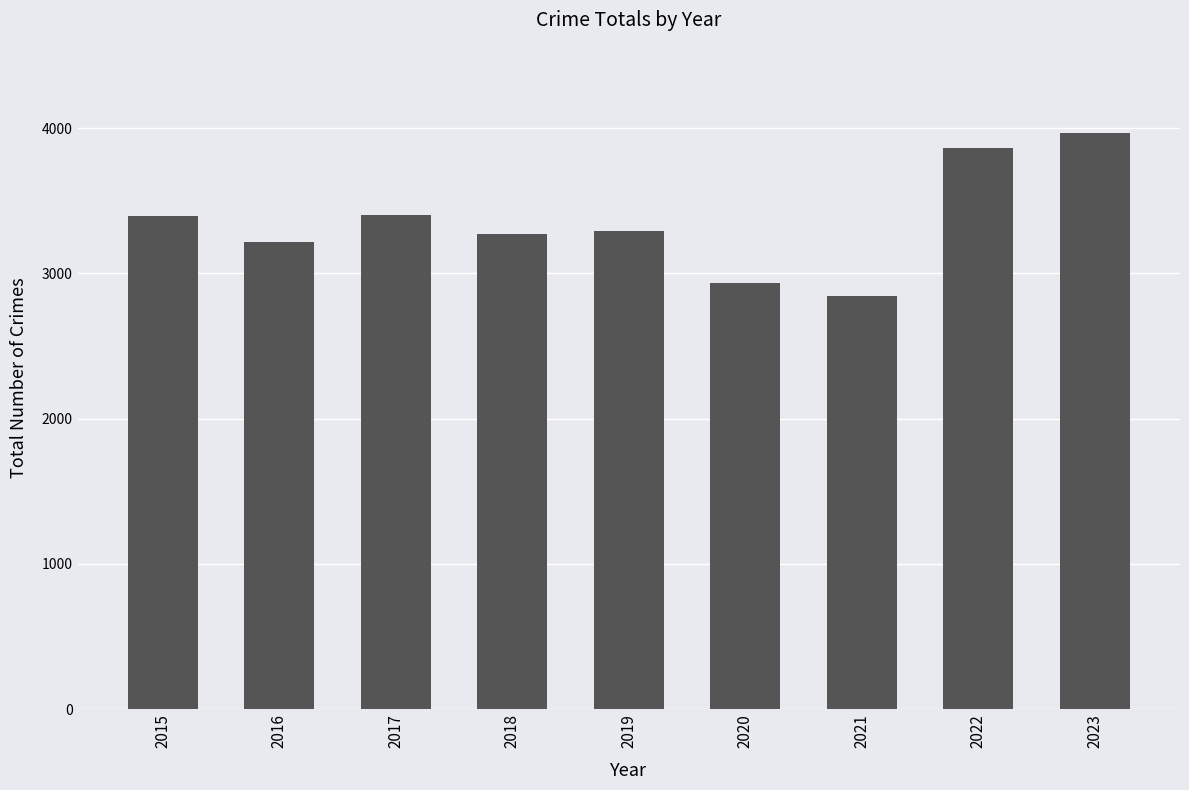

What is the approximate value at 2017?

3403